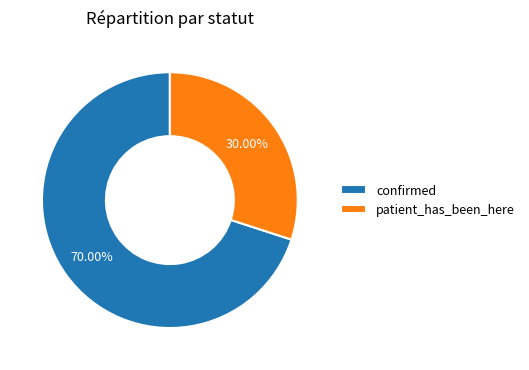

How many segments does this pie chart have?

2